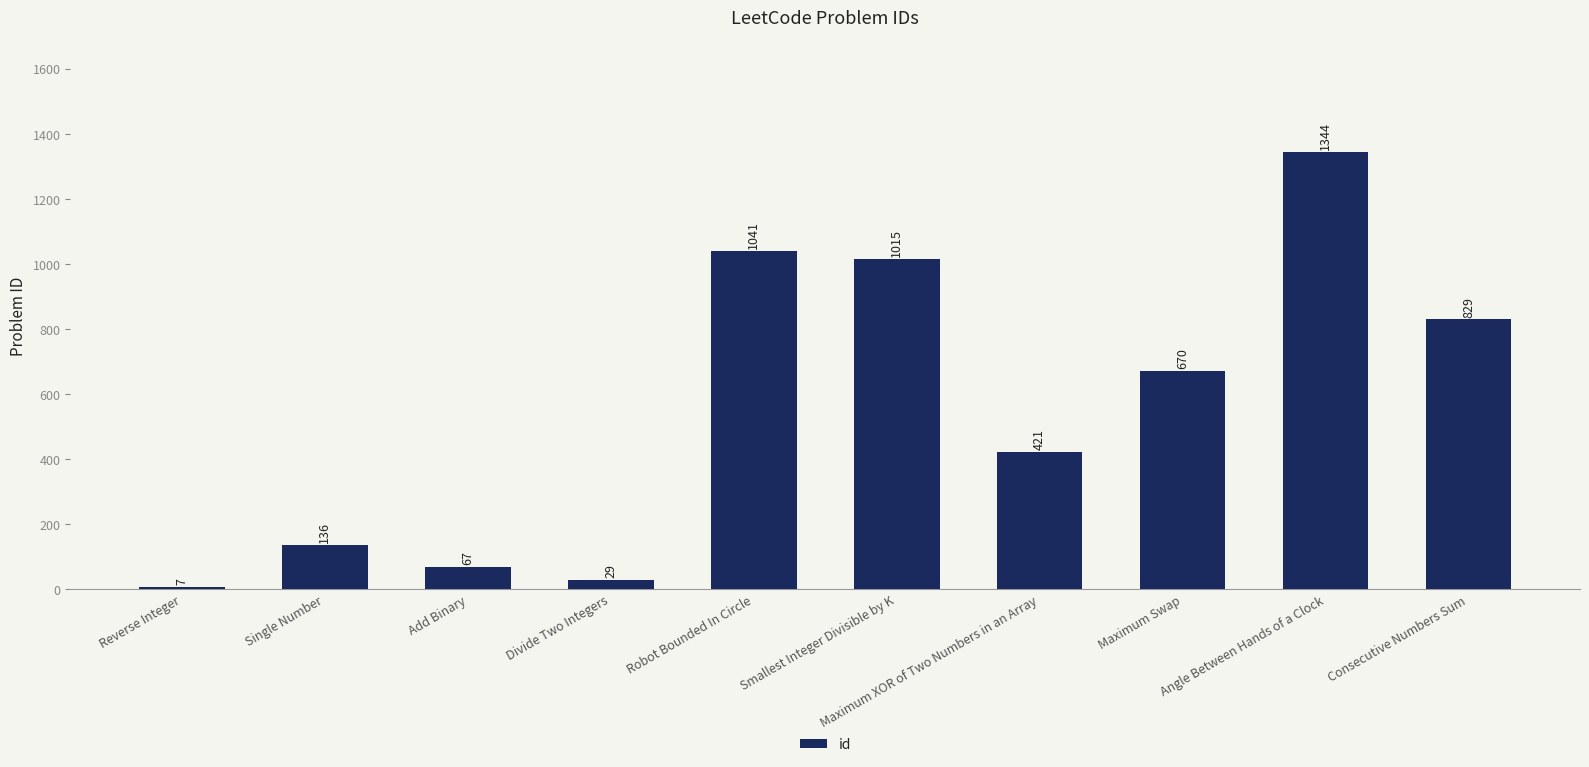

What is the sum of all values?

5559